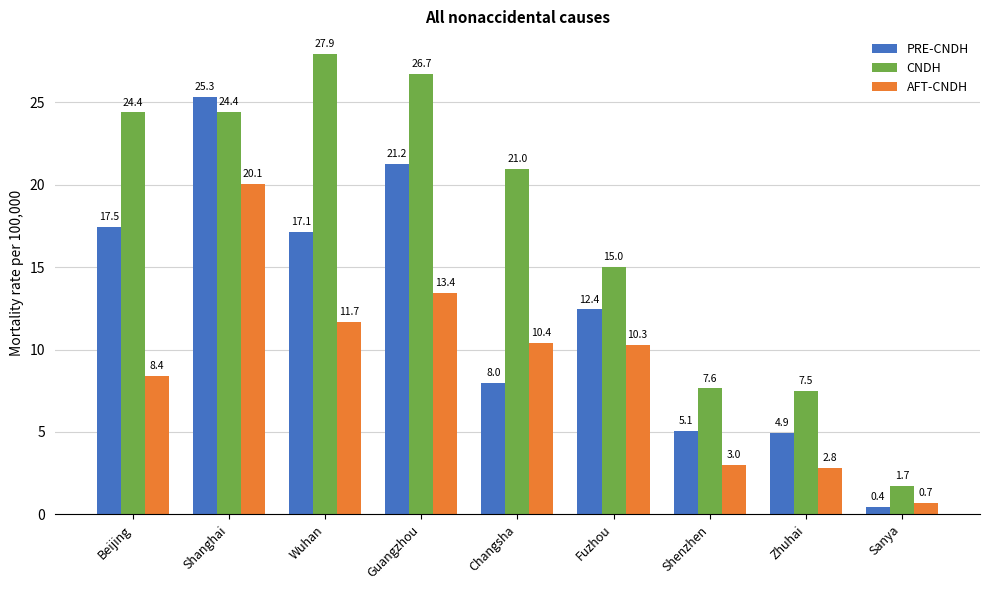

The value of PRE-CNDH at Changsha is 3.2. True or false?

False